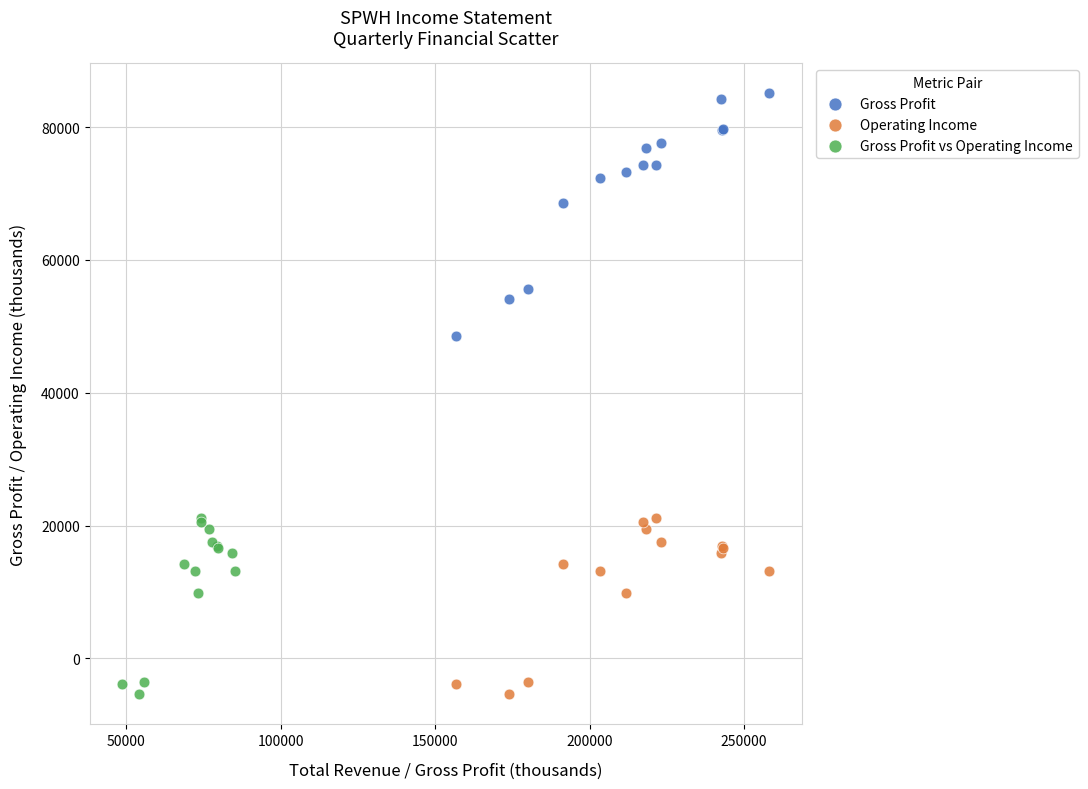

Which series reaches the maximum Y coordinate?

Gross Profit